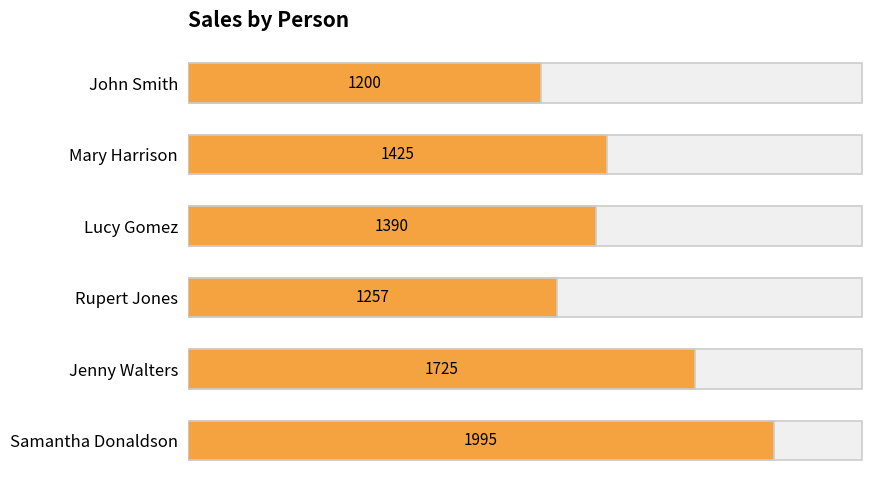

Count the number of categories in the chart.

6